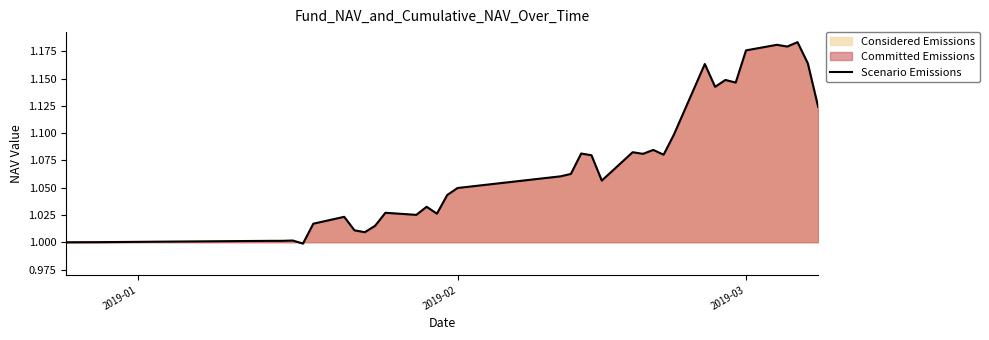

True or false: there are more than 1 points higher than both neighbors.

True